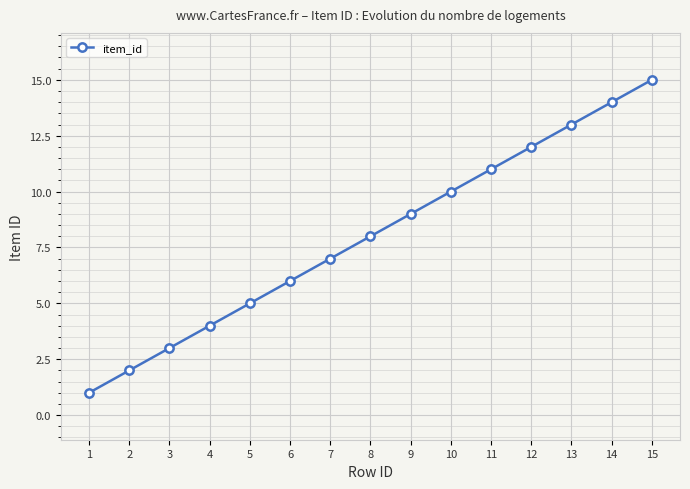

What is the change in value from 3 to 11?

+8